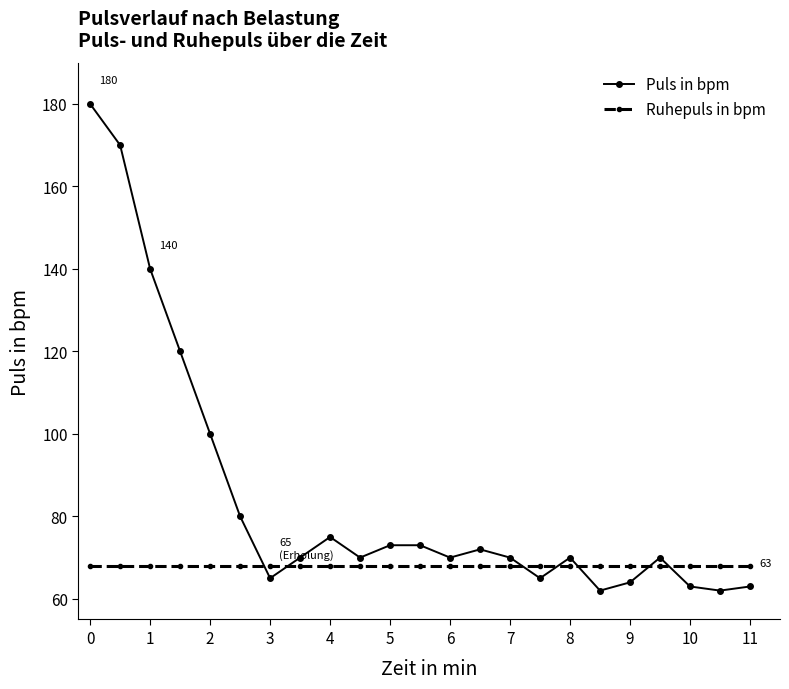

List the series in order of their peak value, highest first.

Puls in bpm, Ruhepuls in bpm